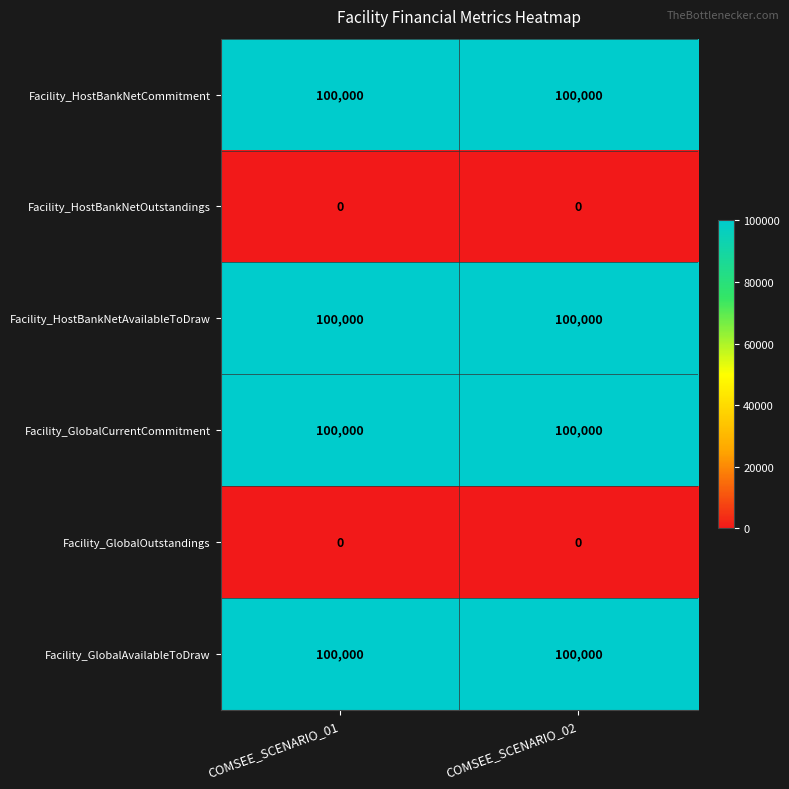

Reading left to right, list all the values displayed in this chart.

Facility_HostBankNetCommitment: 100000	100000
Facility_HostBankNetOutstandings: 0	0
Facility_HostBankNetAvailableToDraw: 100000	100000
Facility_GlobalCurrentCommitment: 100000	100000
Facility_GlobalOutstandings: 0	0
Facility_GlobalAvailableToDraw: 100000	100000